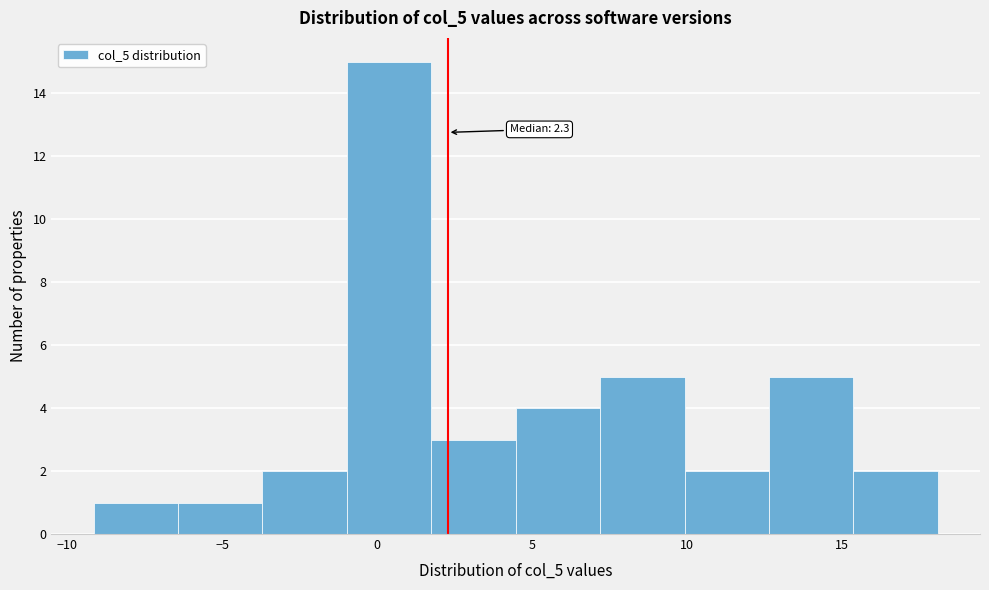

Over which range of the x-axis is the bar tallest?

-1.0 to 1.5